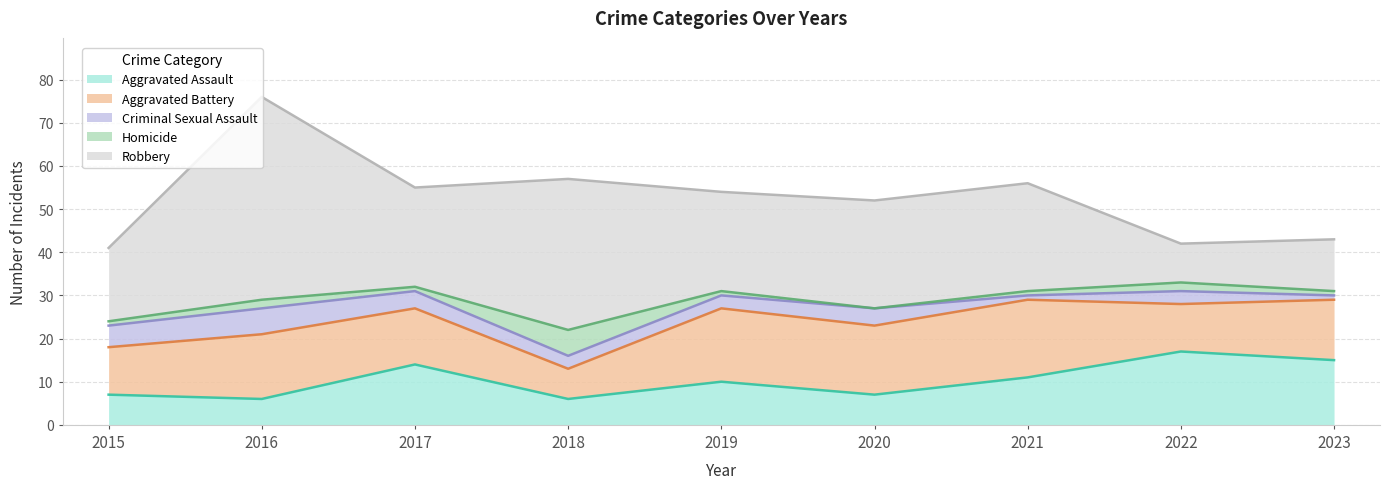

Which series has the widest spread of values?

Robbery